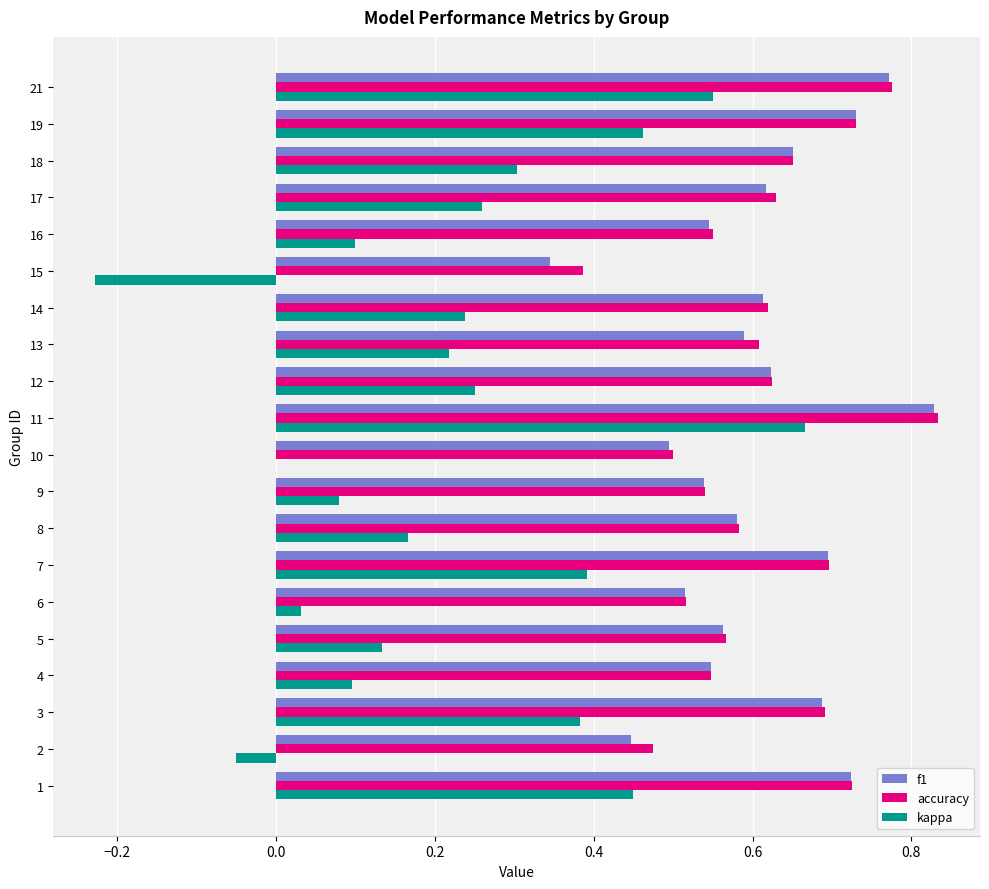

Which series changed the most between 6 and 12?

kappa